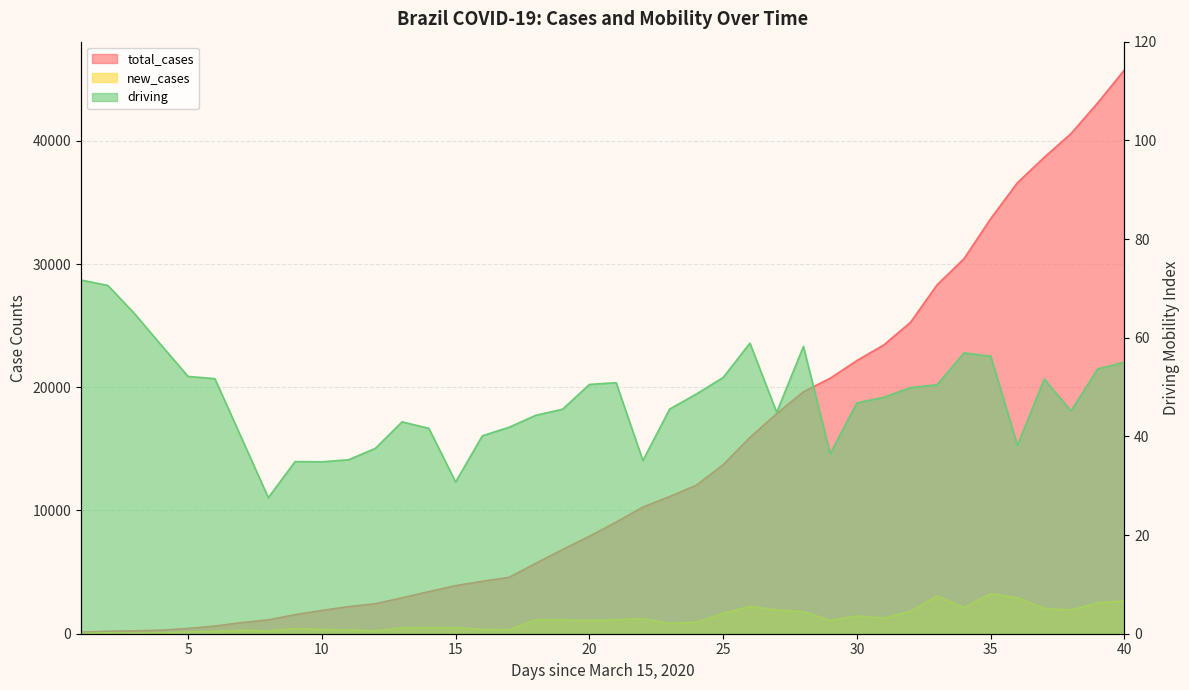

Reading left to right, transcribe all the data shown in this chart.

total_cases: 121.0	200.0	234.0	291.0	428.0	621.0	904.0	1128.0	1546.0	1891.0	2201.0	2433.0	2915.0	3417.0	3904.0	4256.0	4579.0	5717.0	6836.0	7910.0	9056.0	10278.0	11130.0	12056.0	13717.0	15927.0	17857.0	19638.0	20727.0	22169.0	23430.0	25262.0	28320.0	30425.0	33682.0	36599.0	38654.0	40581.0	43079.0	45757.0
new_cases: 23.0	79.0	34.0	57.0	137.0	193.0	283.0	224.0	418.0	345.0	310.0	232.0	482.0	502.0	487.0	352.0	323.0	1138.0	1119.0	1074.0	1146.0	1222.0	852.0	926.0	1661.0	2210.0	1930.0	1781.0	1089.0	1442.0	1261.0	1832.0	3058.0	2105.0	3257.0	2917.0	2055.0	1927.0	2498.0	2678.0
driving: 71.7	70.6	64.9	58.5	52.1	51.7	39.7	27.6	34.9	34.8	35.3	37.6	42.9	41.6	30.8	40.1	41.9	44.3	45.5	50.5	50.9	35.1	45.5	48.6	51.9	58.9	44.9	58.2	36.5	46.8	47.9	49.9	50.5	56.9	56.3	38.1	51.6	45.1	53.7	55.0